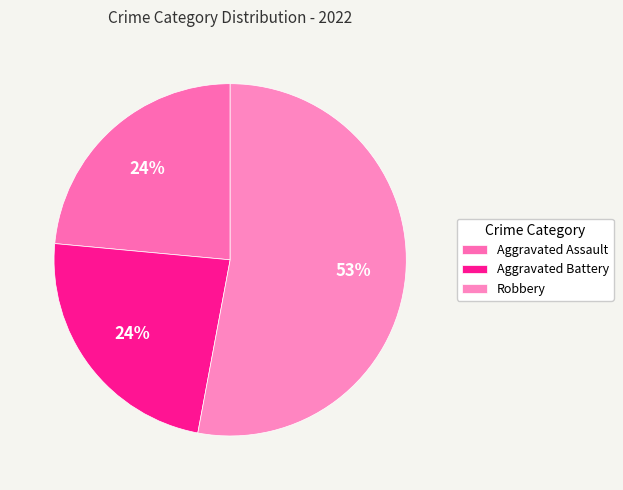

Is Aggravated Battery the majority of the pie?

No